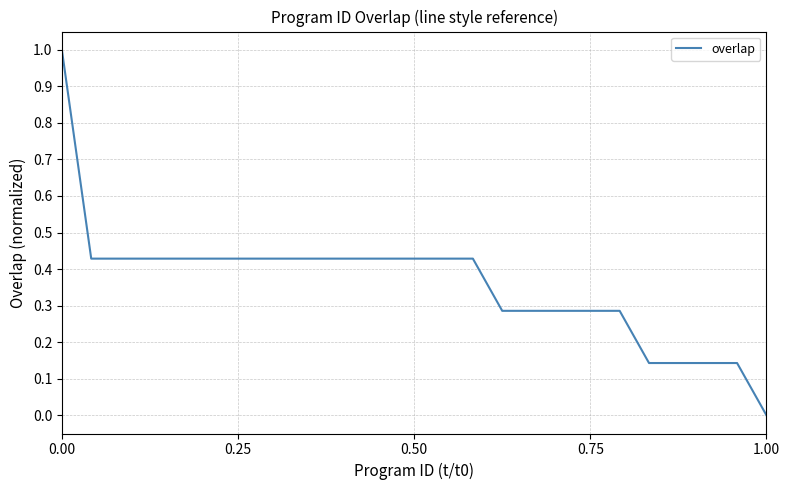

What is the greatest value displayed?

1.0